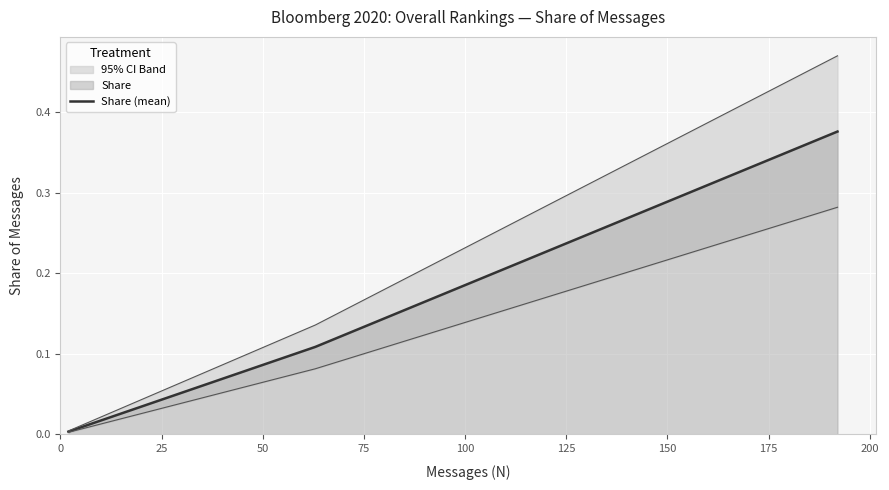

The chart shows a value of 0.0 at 175. True or false?

False